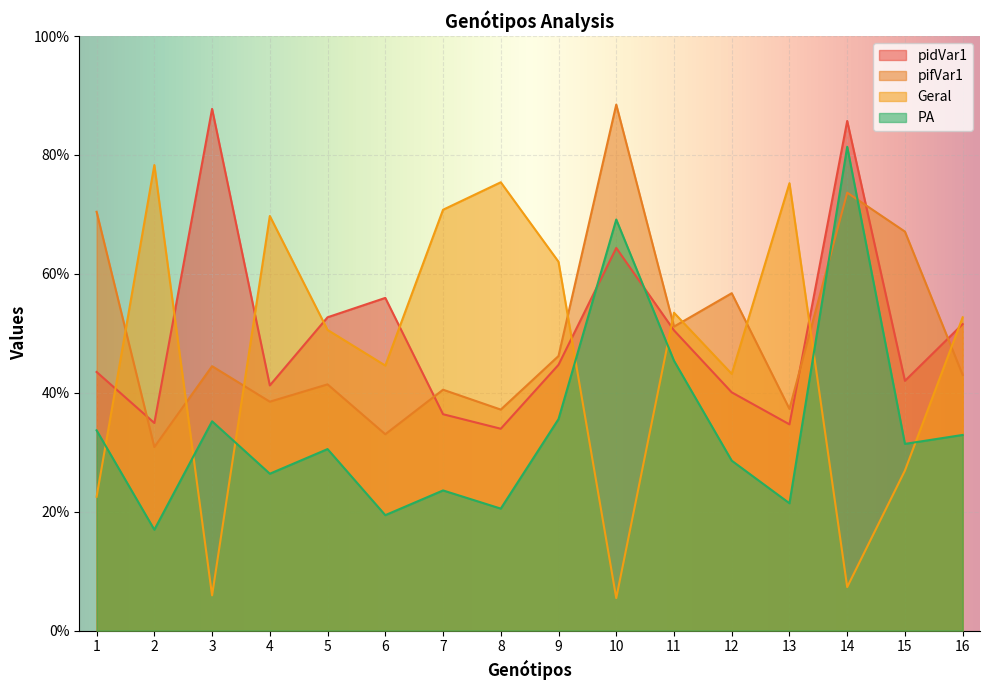

True or false: pifVar1 and Geral cross at least once.

True